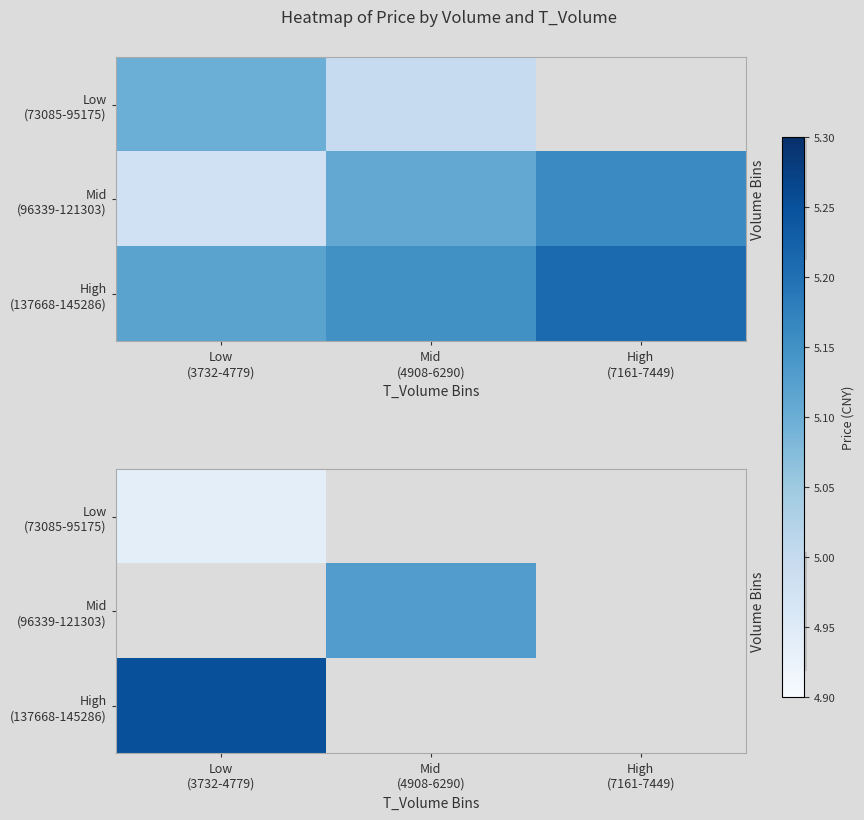

Which series has the widest spread of values?

High (137668-145286)